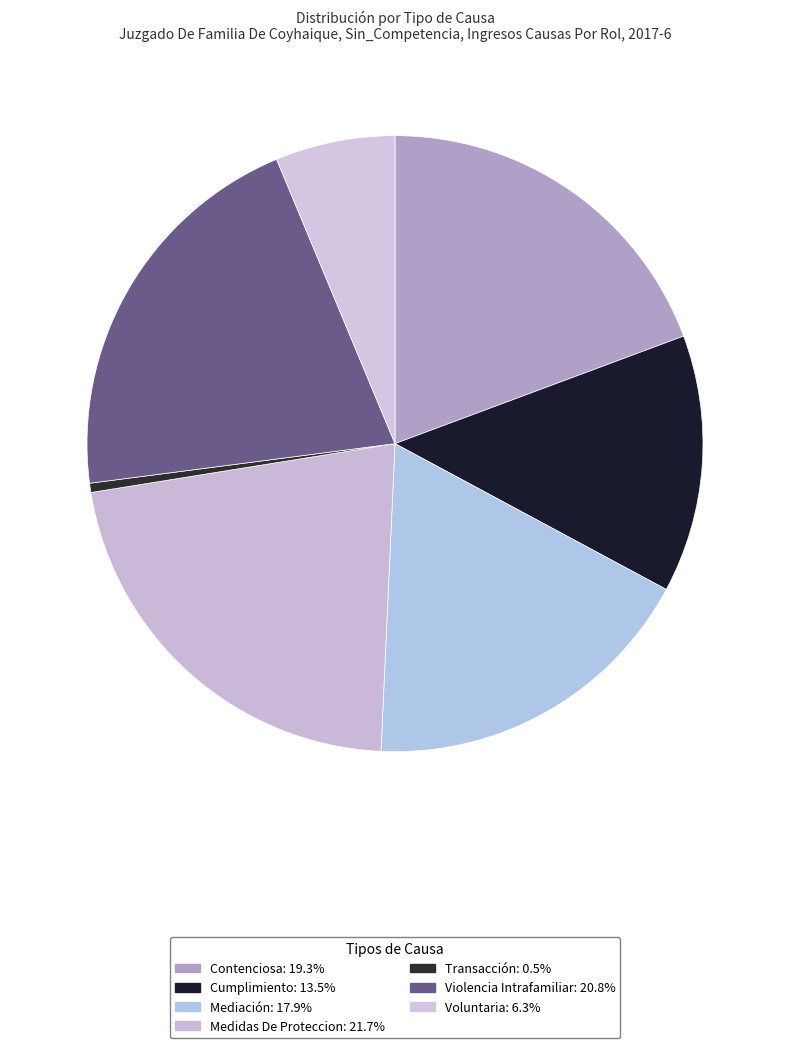

How much of the chart is everything except Cumplimiento?

86.5%